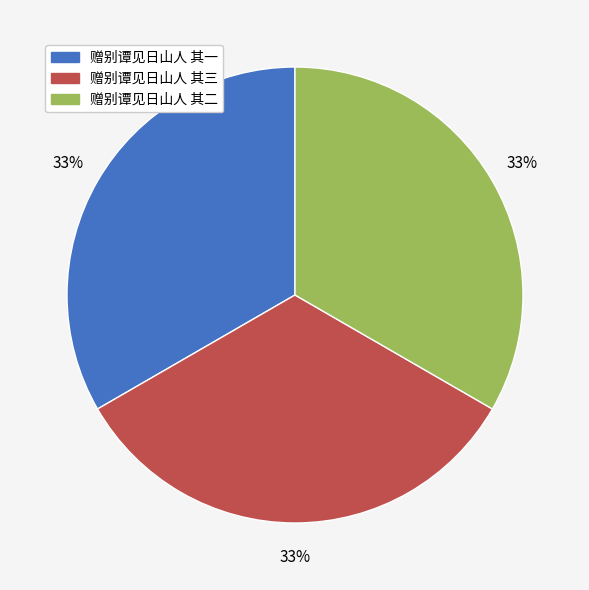

Do 赠别谭见日山人 其一 and 赠别谭见日山人 其二 together represent more than half of the pie?

Yes